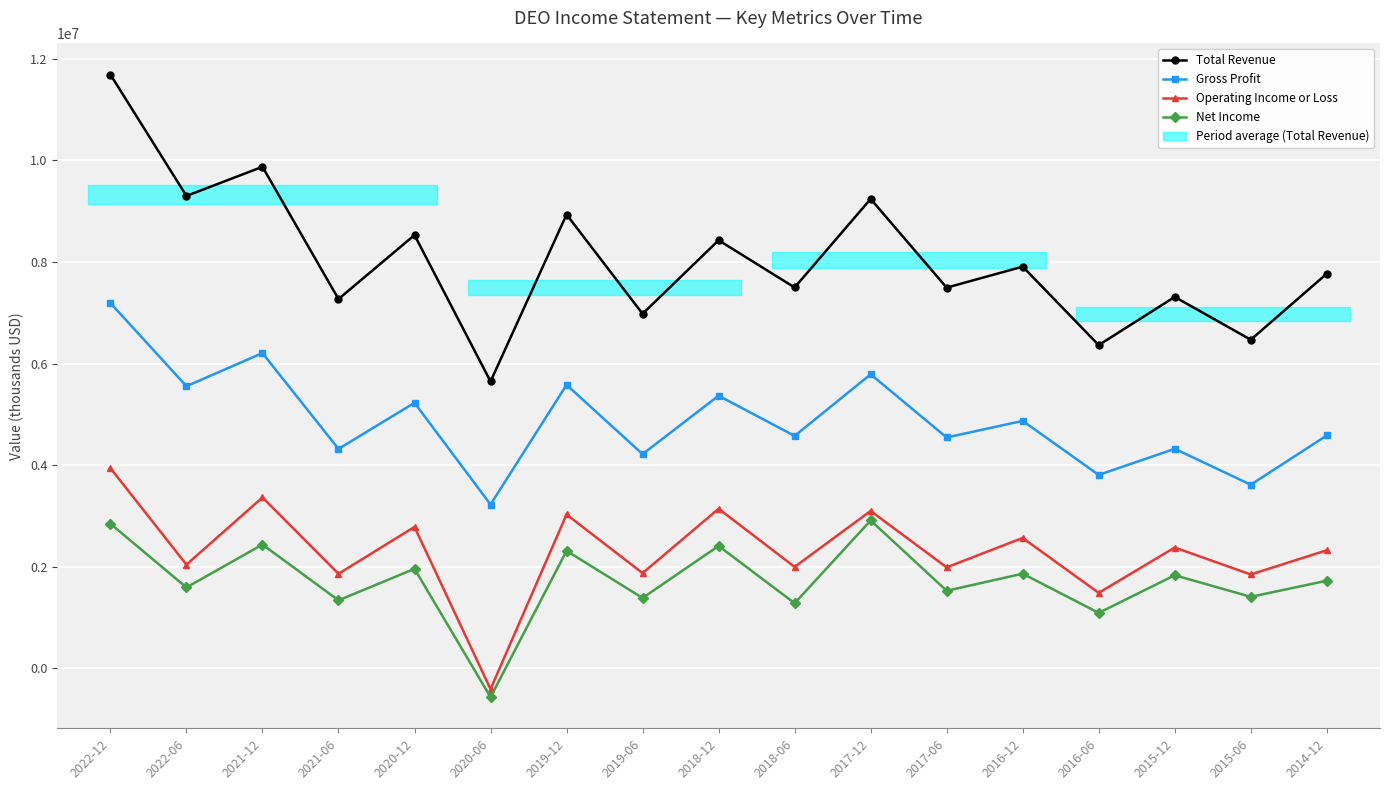

Where does the Gross Profit series first go above 4585100?

2022-12